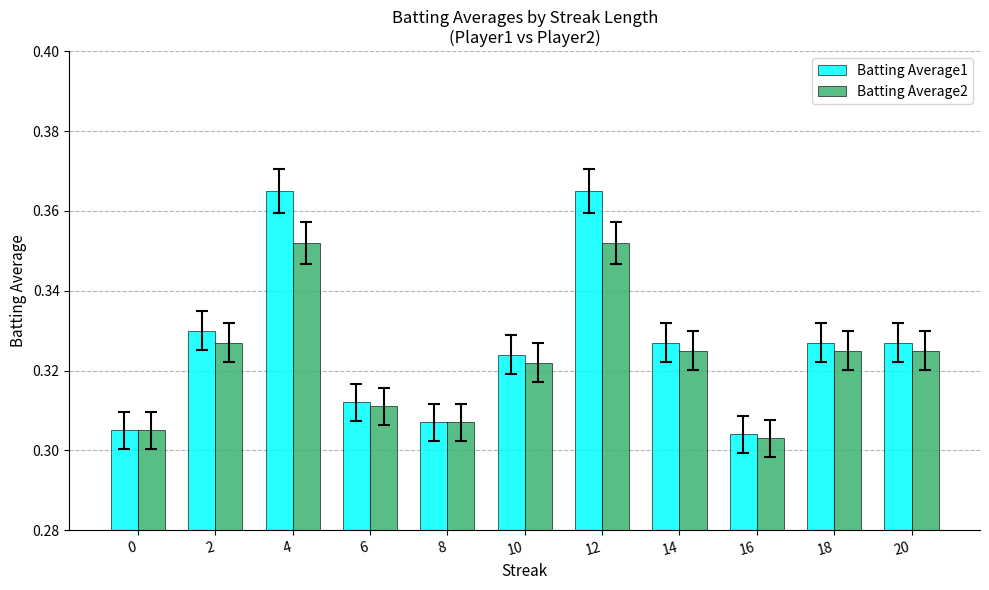

What is the sum of the Batting Average1 values at 0 and 4?

0.7